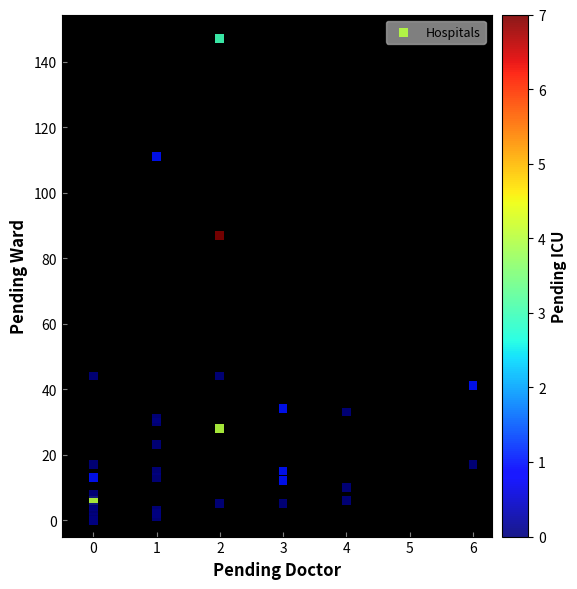

What Y value in the scatter plot is closest to 73?

87